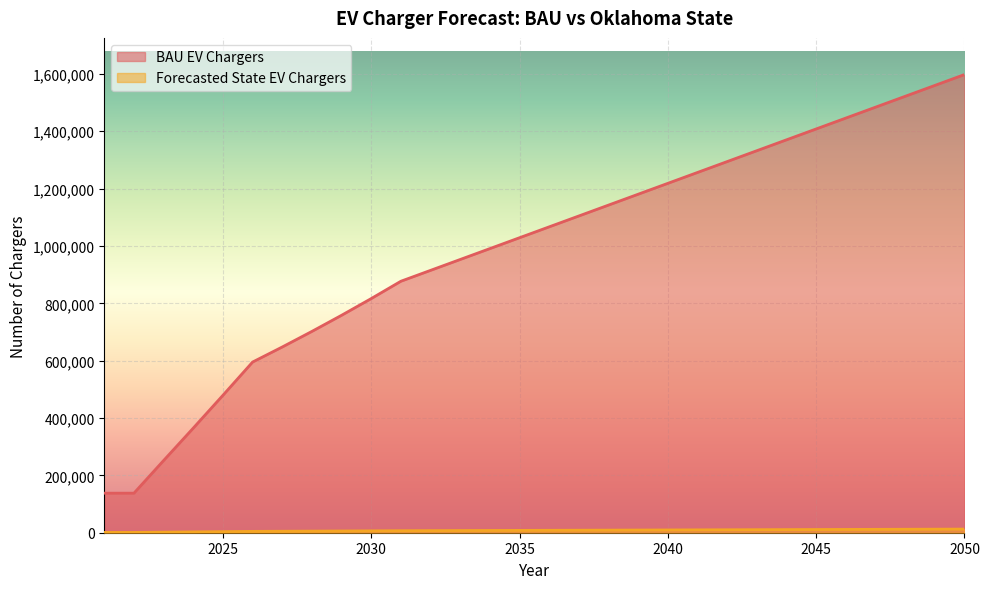

List the series in order of their overall mean, lowest first.

Forecasted State EV Chargers, BAU EV Chargers